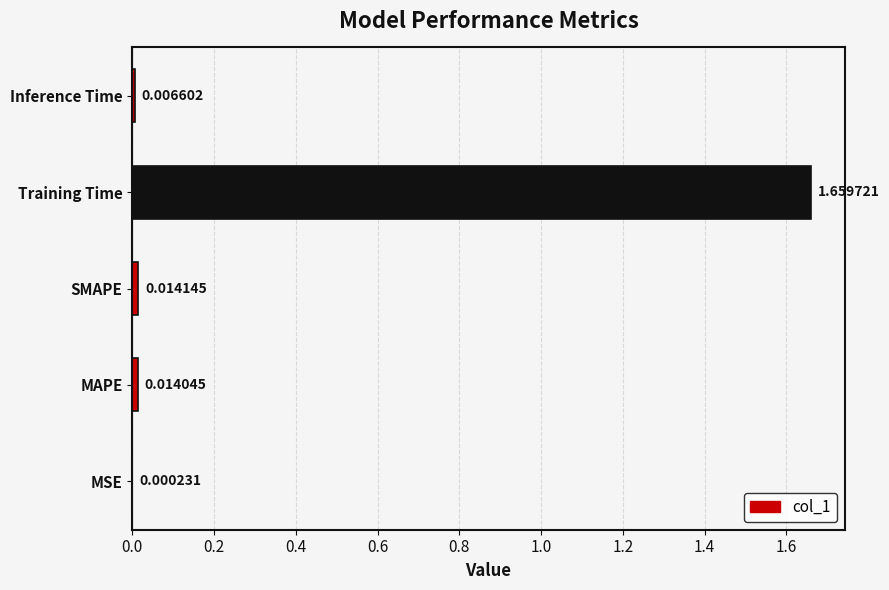

Where is the data nearest to the value 0?

MSE